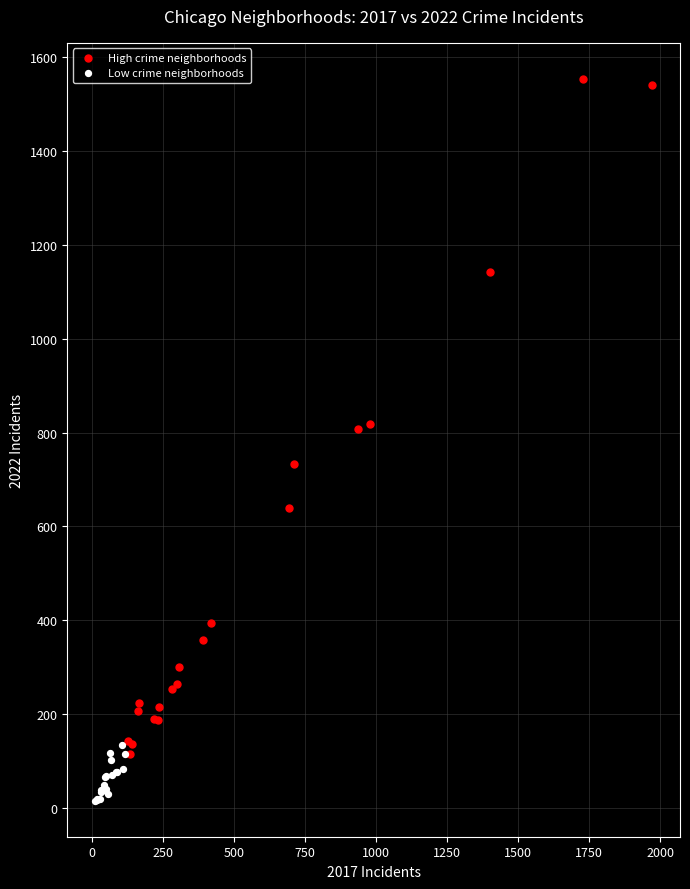

Which series has the largest Y range (max minus min)?

High crime neighborhoods